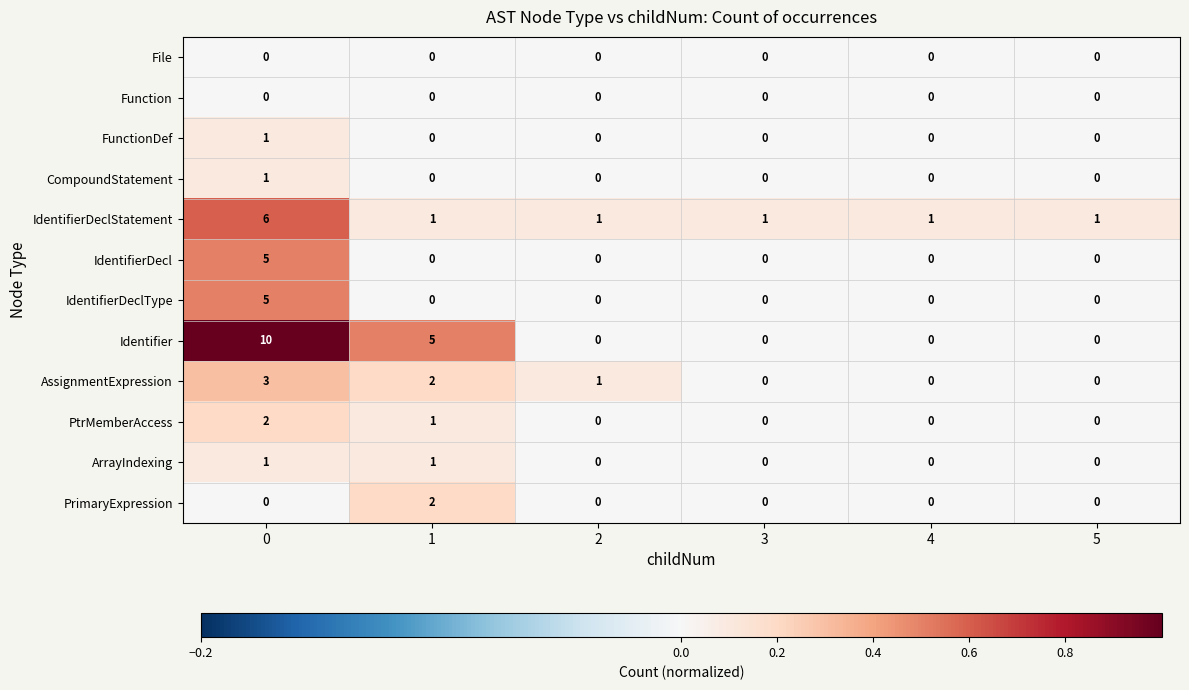

Is it true that AssignmentExpression equals -1 at 3?

False